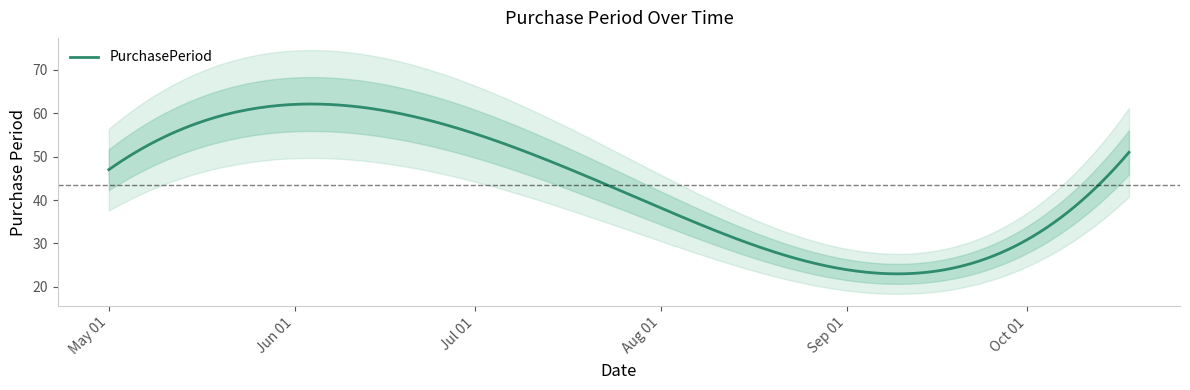

Rank the categories by value from highest to lowest.

2017-06-27, 2017-10-18, 2017-05-01, 2017-08-03, 2017-08-28